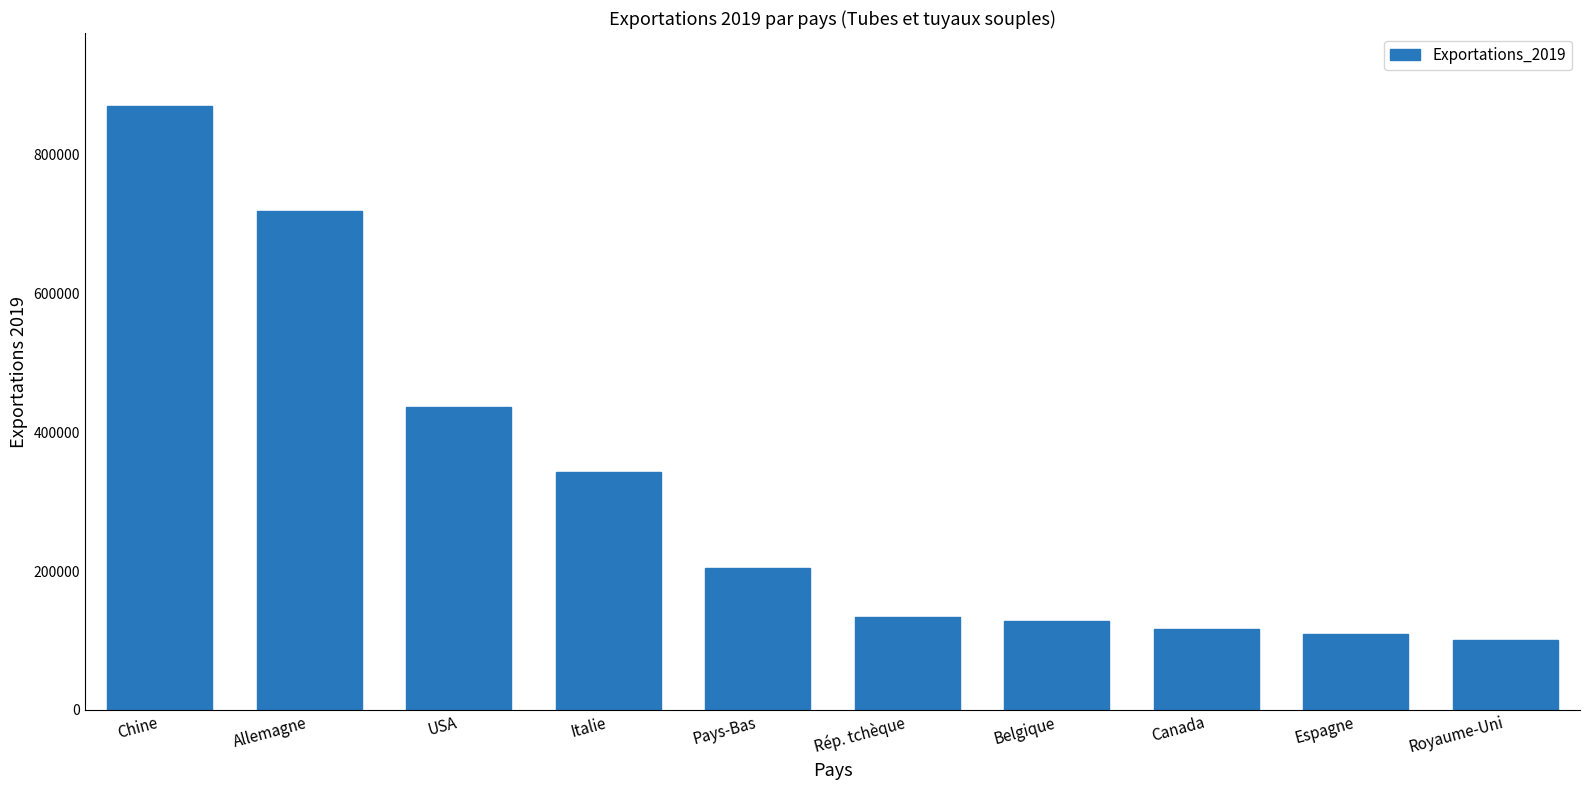

Between Espagne and Belgique, which is larger?

Belgique